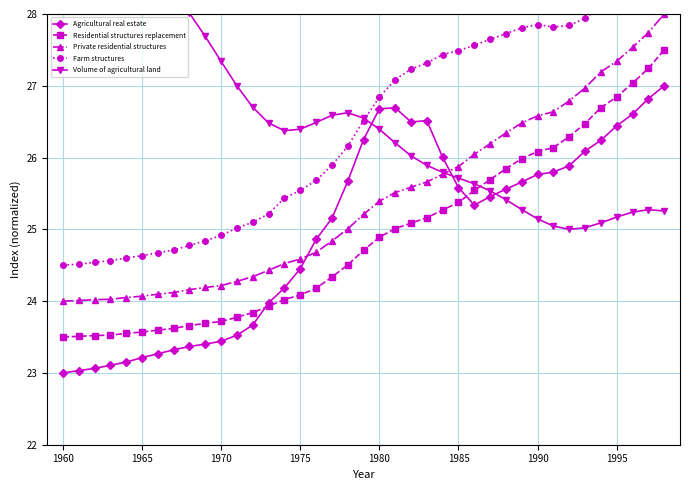

How many interior local valleys does the Volume of agricultural land series have?

2